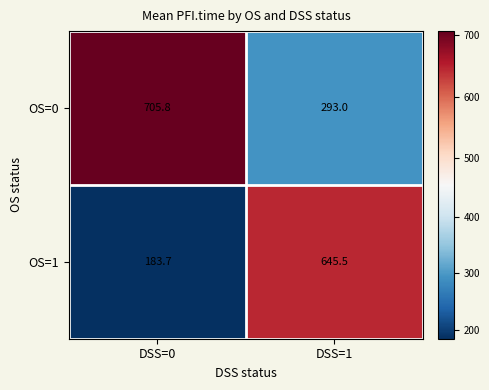

What is the minimum value shown in the chart?

183.7